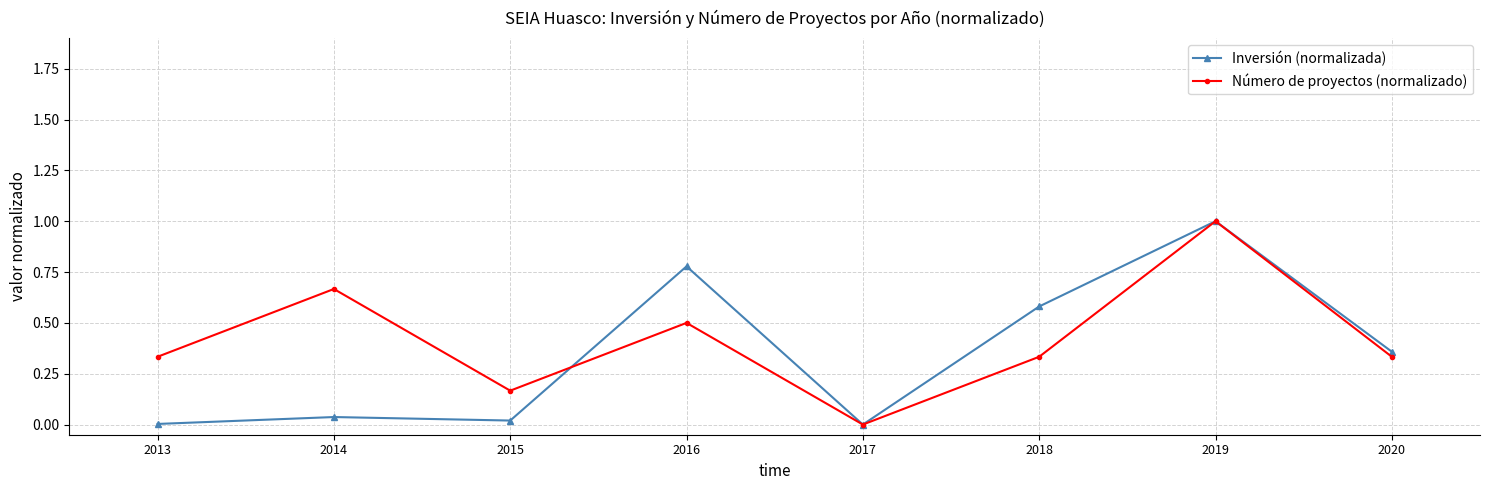

How many positive values does the Número de proyectos (normalizado) series have?

7